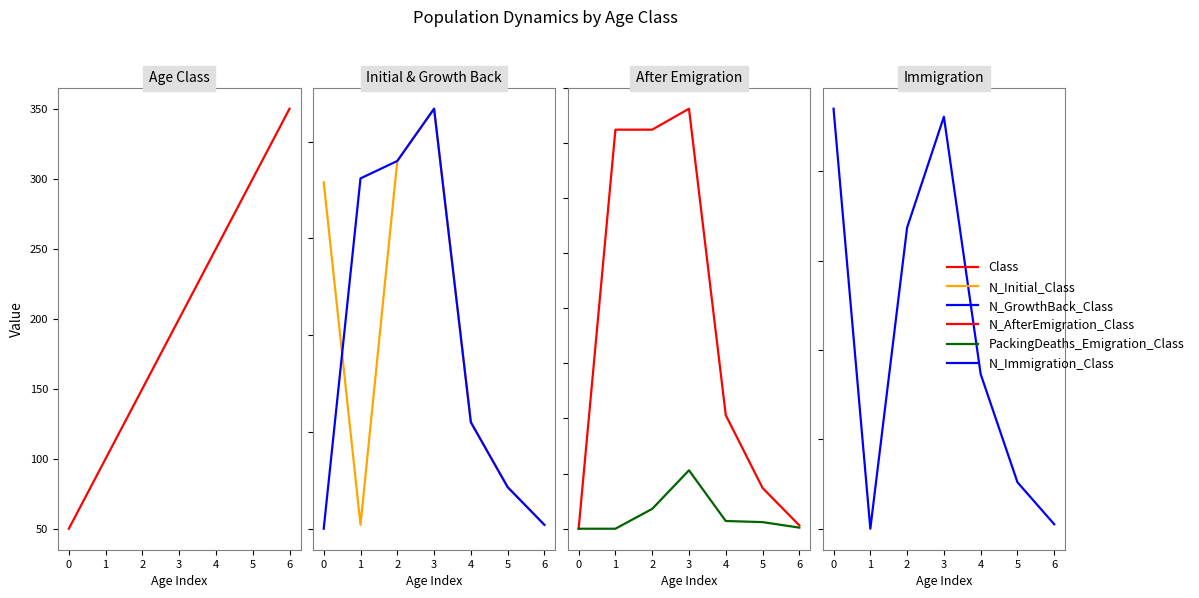

At how many categories does at least one series exceed 268?

6